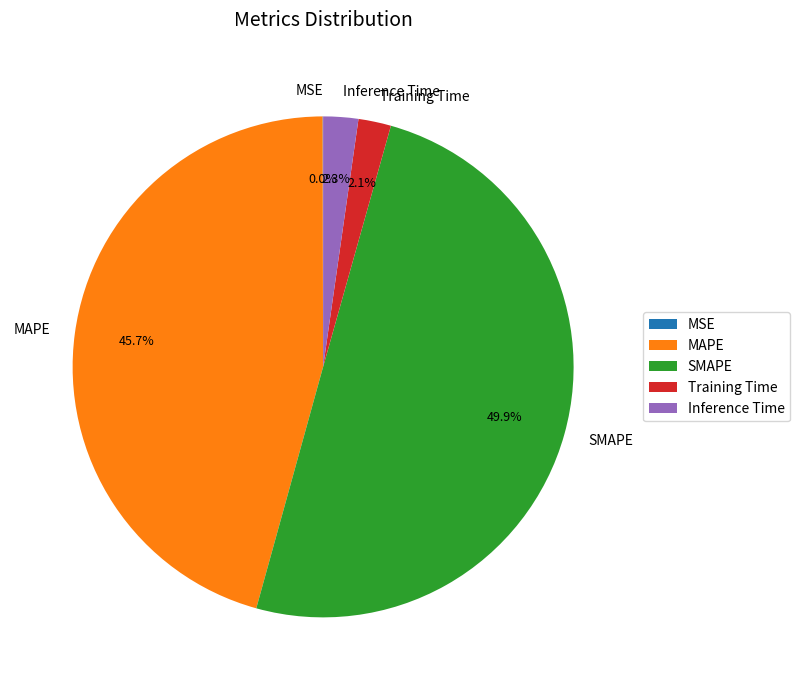

Is MAPE the majority of the pie?

No